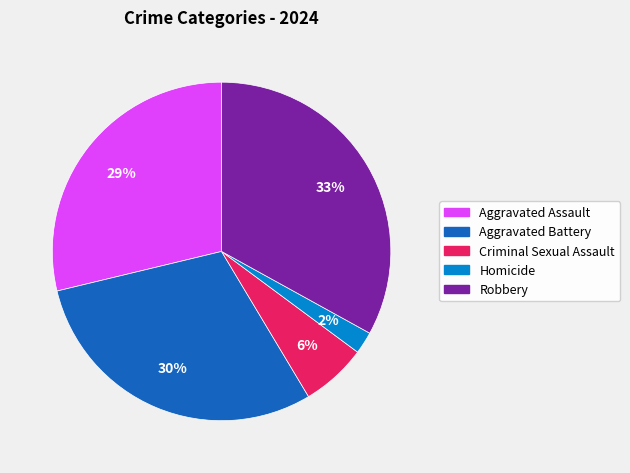

To the nearest percent, what is the difference between the Homicide and Aggravated Assault slice percentages?

27%